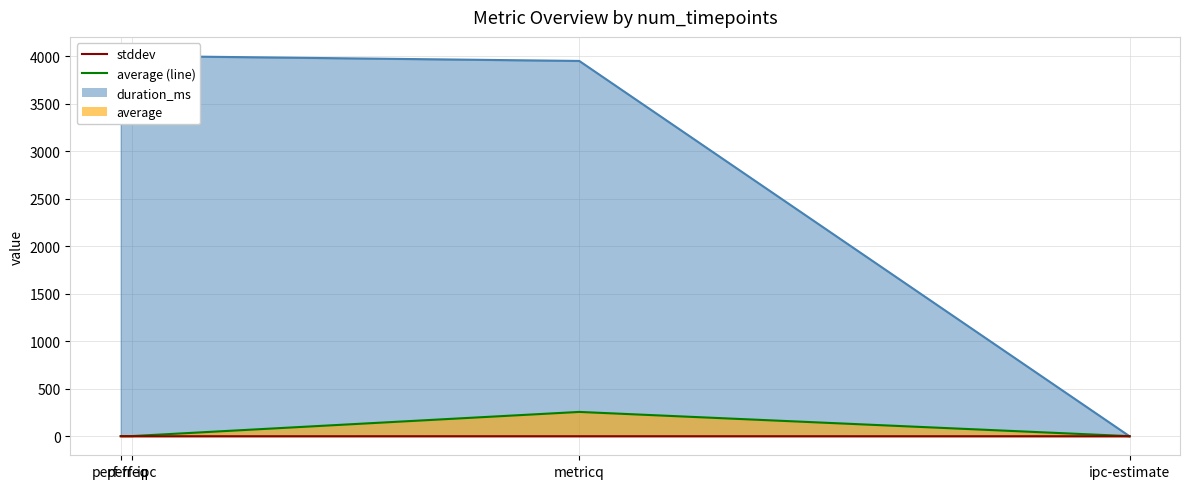

What is the maximum value shown in the chart?

0.2